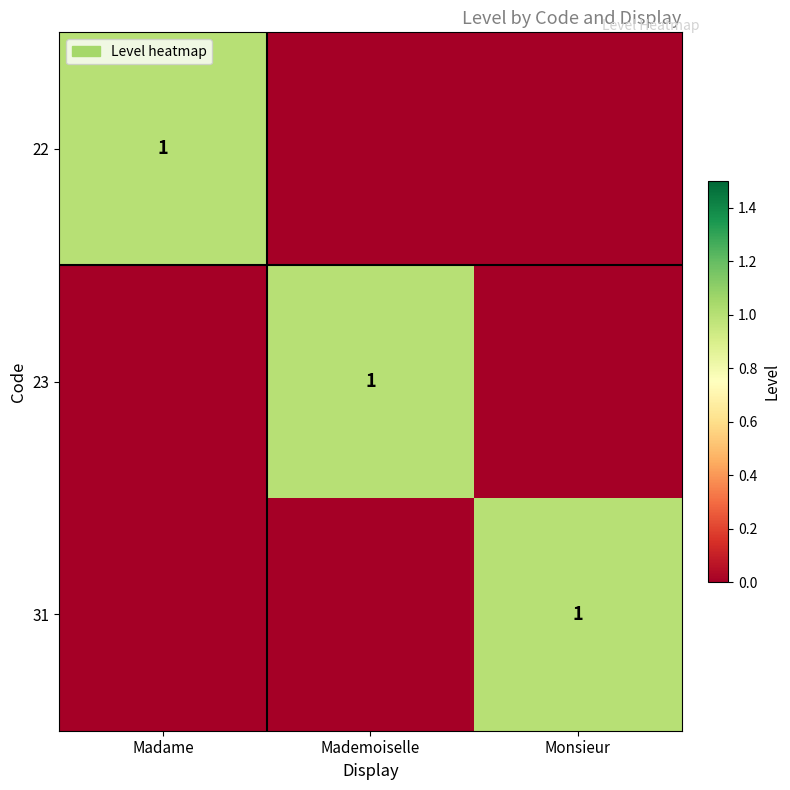

Count the number of data series in this chart.

3